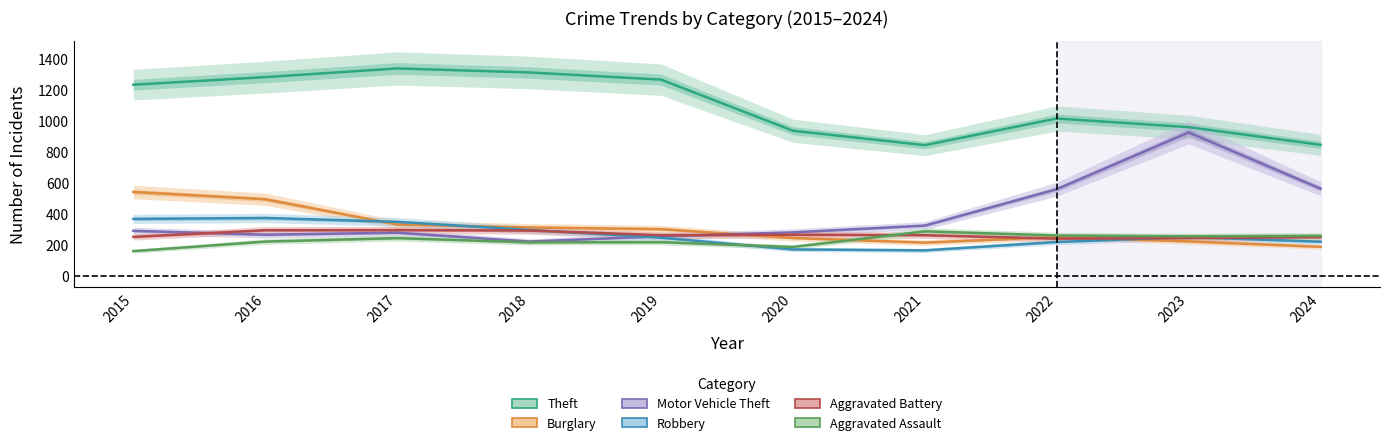

Reading left to right, extract all data points from this chart.

Theft: 1235	1284	1340	1314	1268	938	845	1017	961	847
Burglary: 543	496	333	314	303	246	216	252	224	189
Motor Vehicle Theft: 292	267	280	223	257	282	326	561	927	564
Robbery: 369	375	350	298	248	172	166	220	252	222
Aggravated Battery: 253	296	297	294	264	267	264	242	245	251
Aggravated Assault: 161	223	245	218	219	188	289	262	257	260